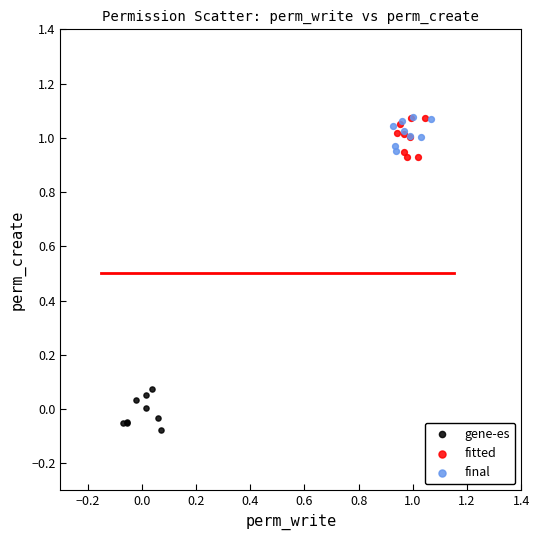

Which series contains the lowest Y value?

gene-es